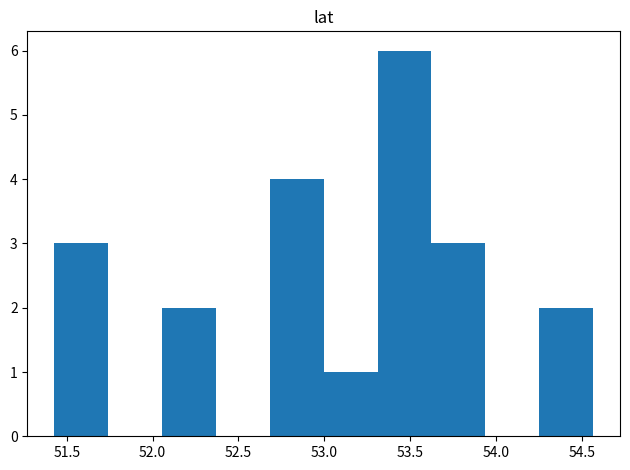

Over which range of the x-axis is the bar tallest?

53.30 to 53.60